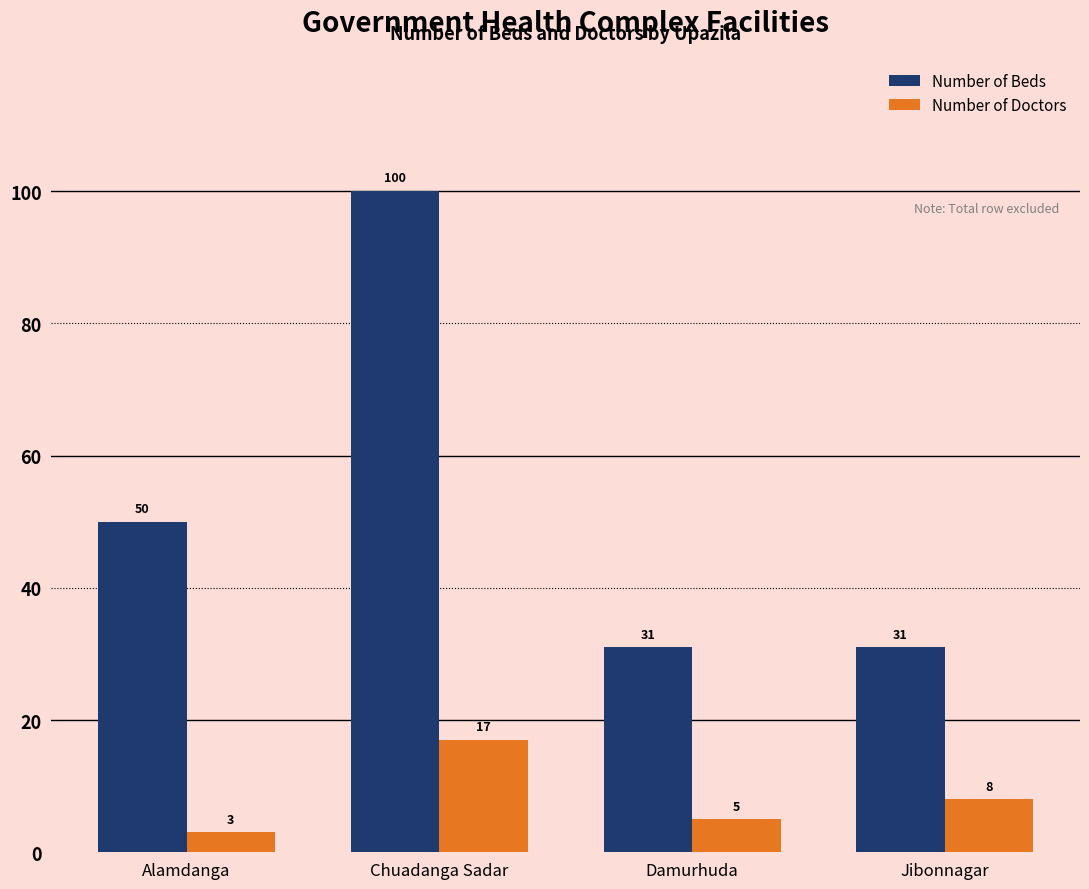

True or false: Number of Doctors has a value of 8 at Jibonnagar.

True